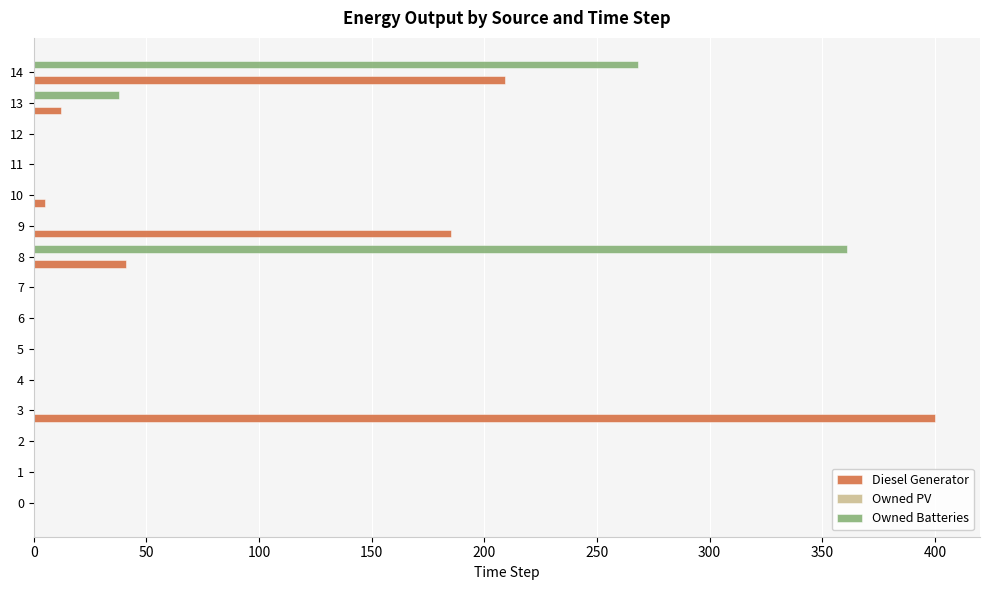

Which series has the largest total across all categories?

Diesel Generator